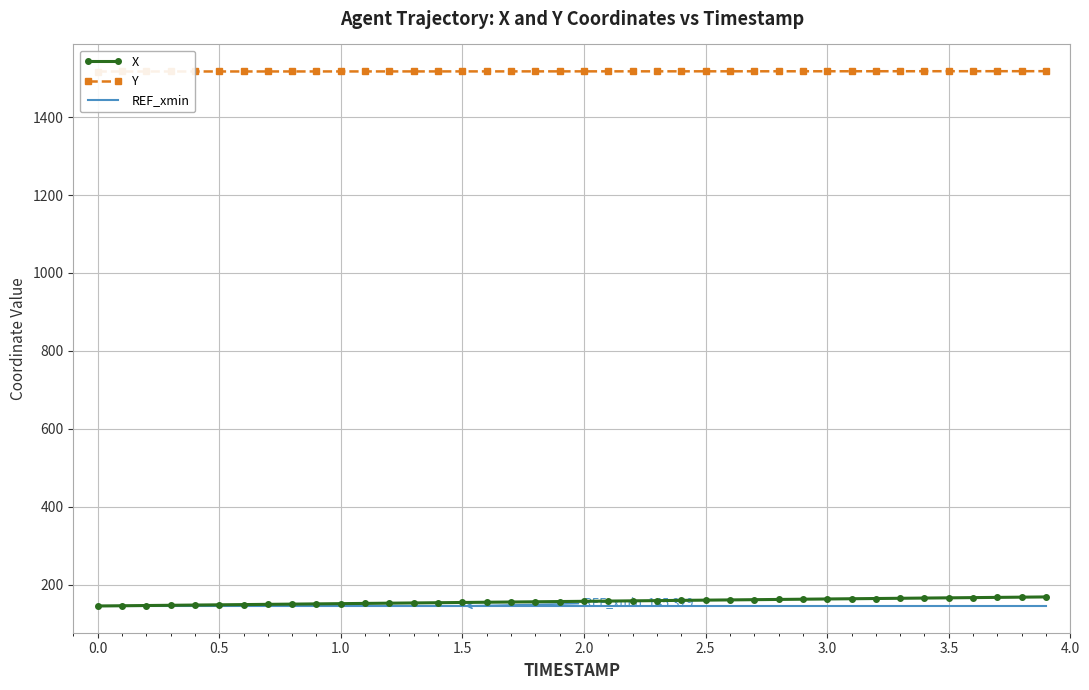

What is the highest value of the REF_xmin series?

145.3